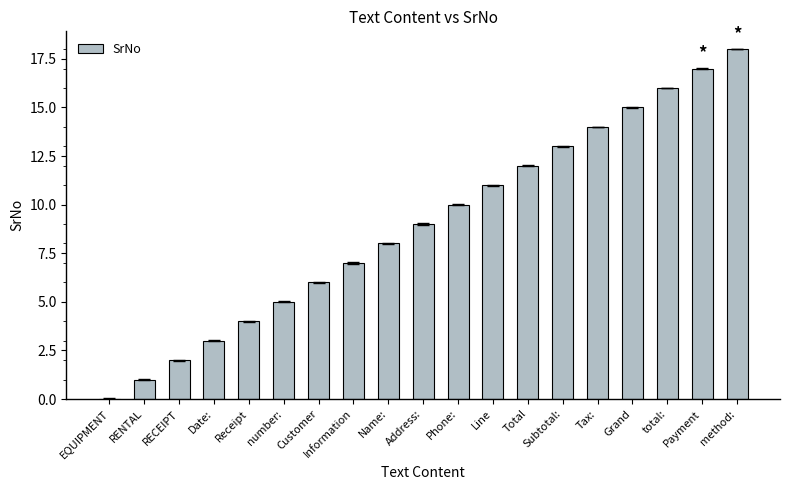

The value at Customer is 6. True or false?

True